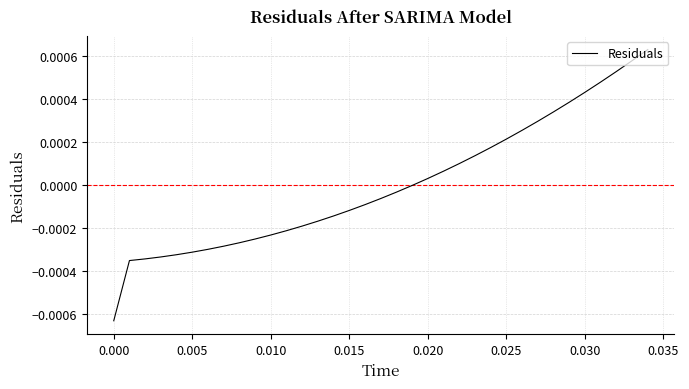

Does the chart have visible grid lines?

Yes